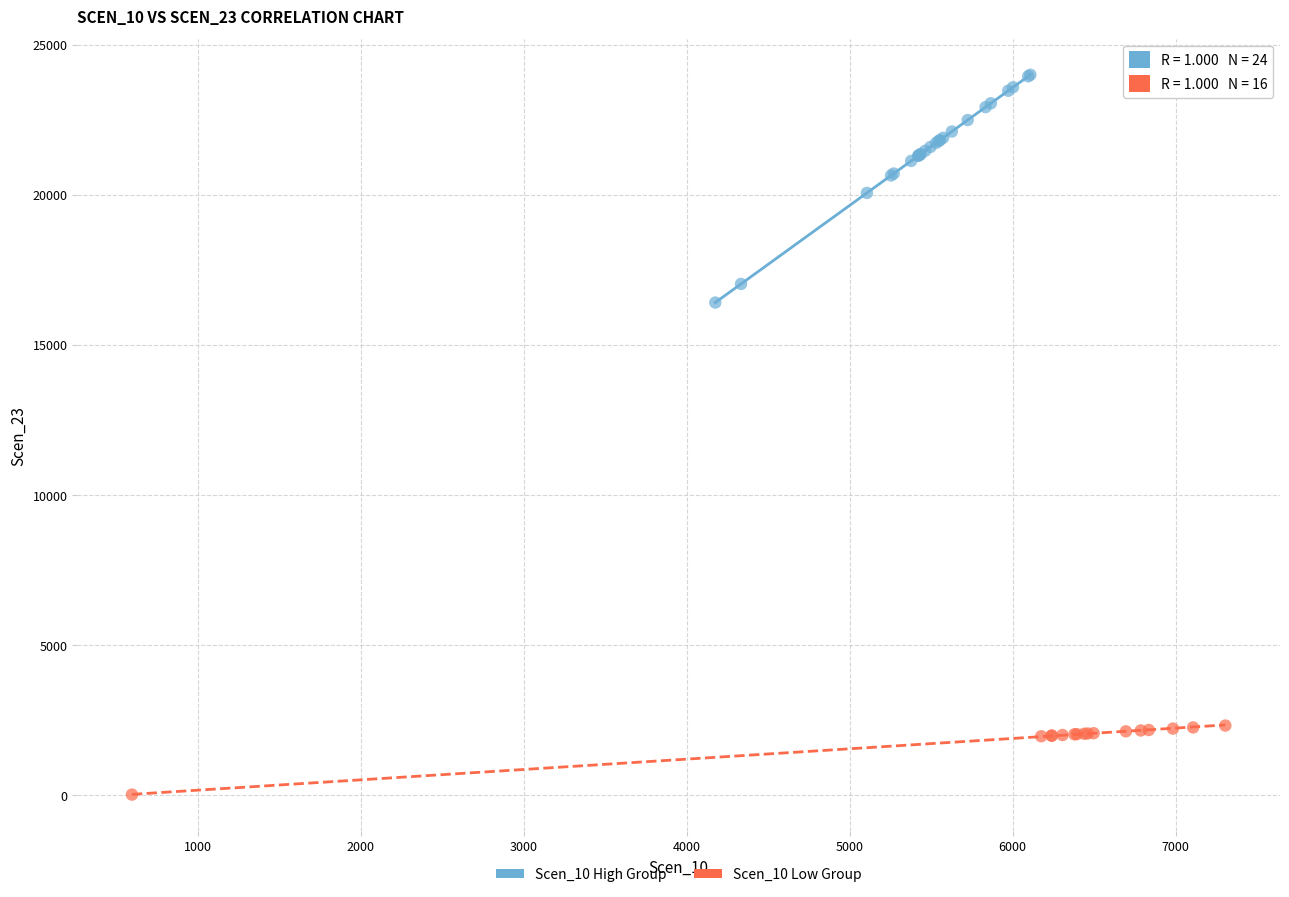

Which series has the largest Y range (max minus min)?

Scen_10 High Group